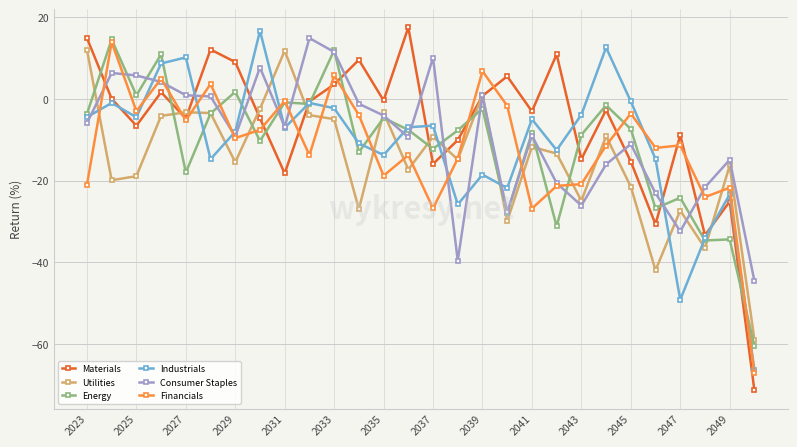

Is this an area chart (filled region under the line)?

No